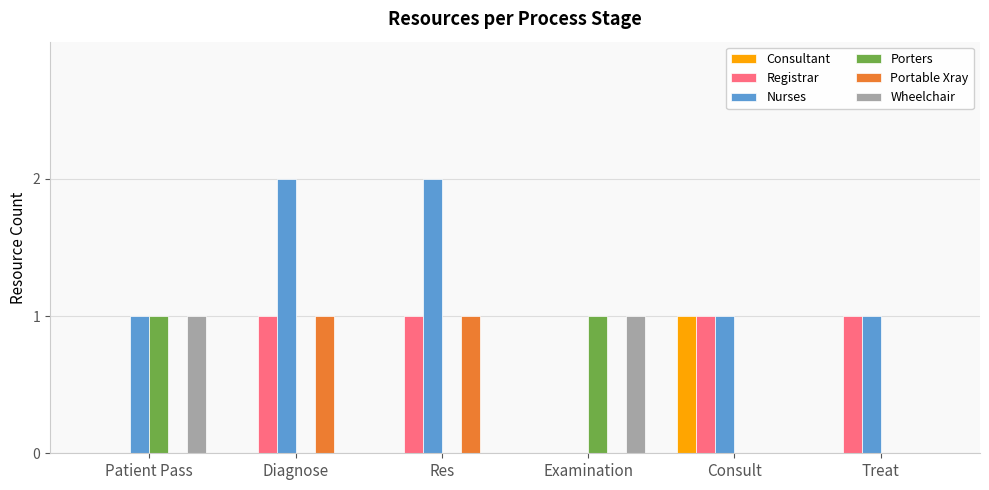

The value of Portable Xray at Treat is -1. True or false?

False